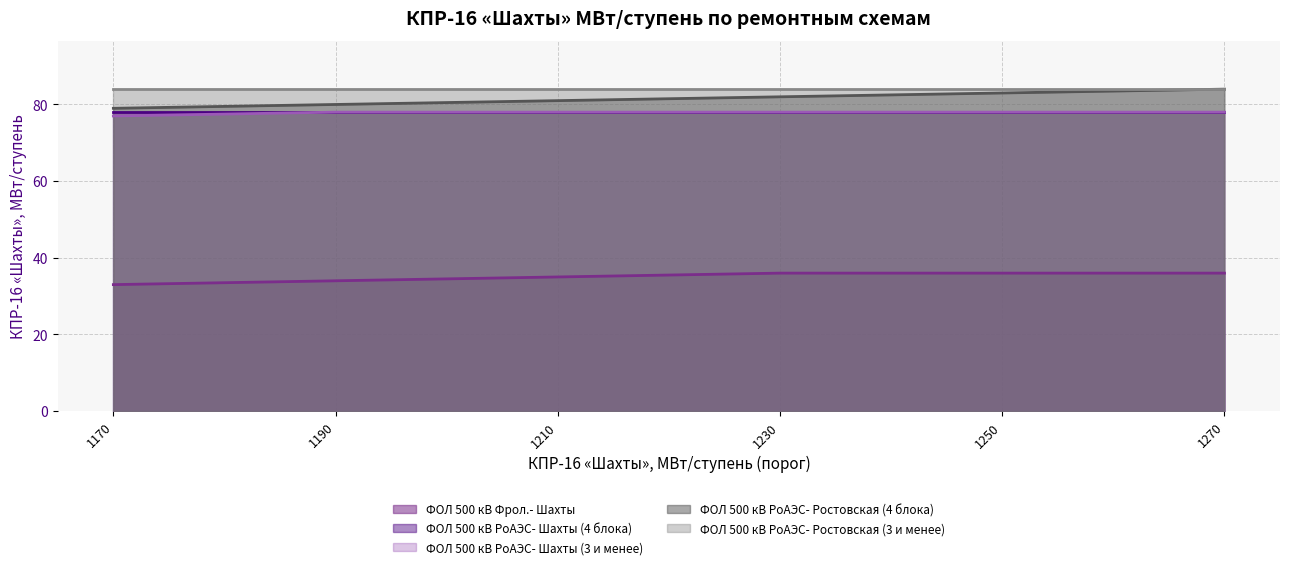

Which series has the widest spread of values?

ФОЛ 500 кВ РоАЭС- Ростовская (4 блока)